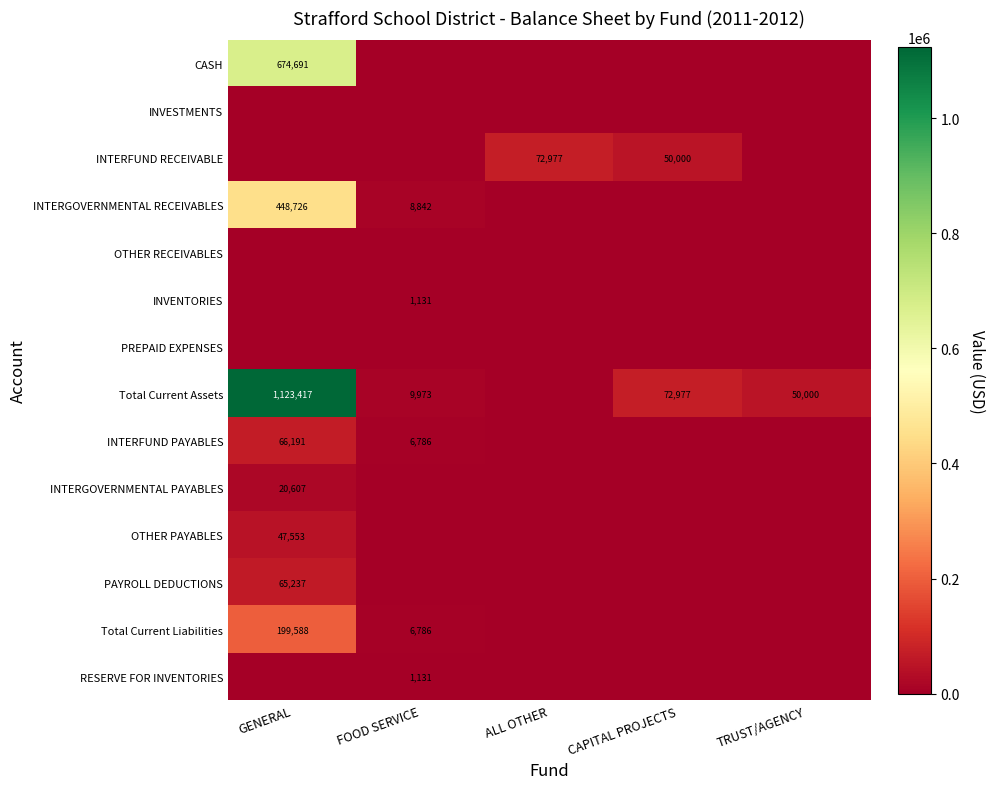

The INTERFUND PAYABLES series shows 101191 at GENERAL. True or false?

False